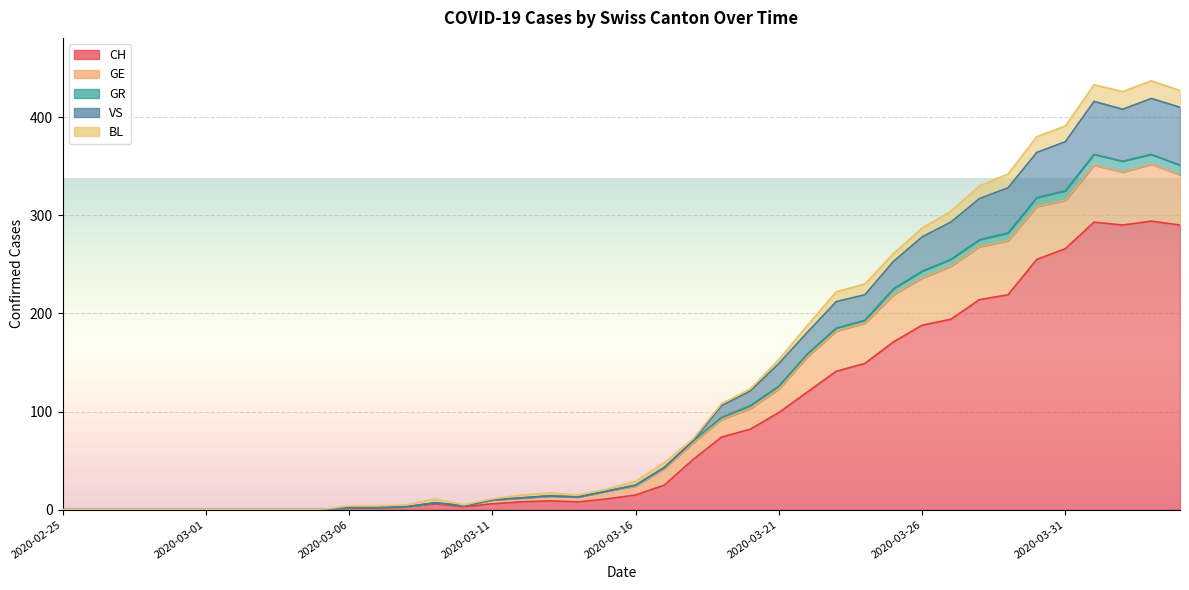

In GR, how many points are higher than both neighbors (excluding endpoints)?

4